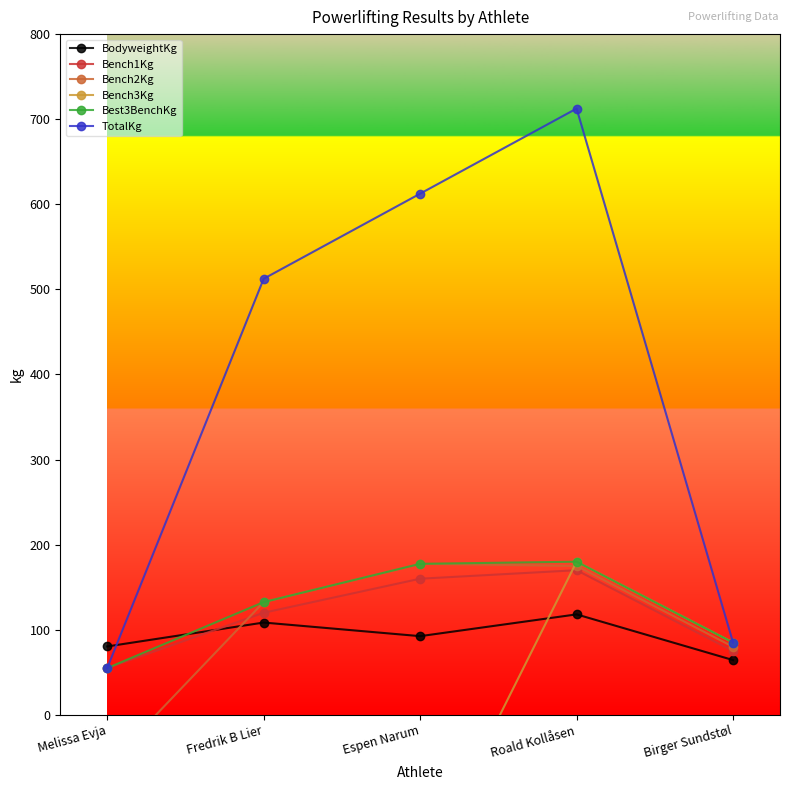

At how many categories does at least one series exceed 521?

2